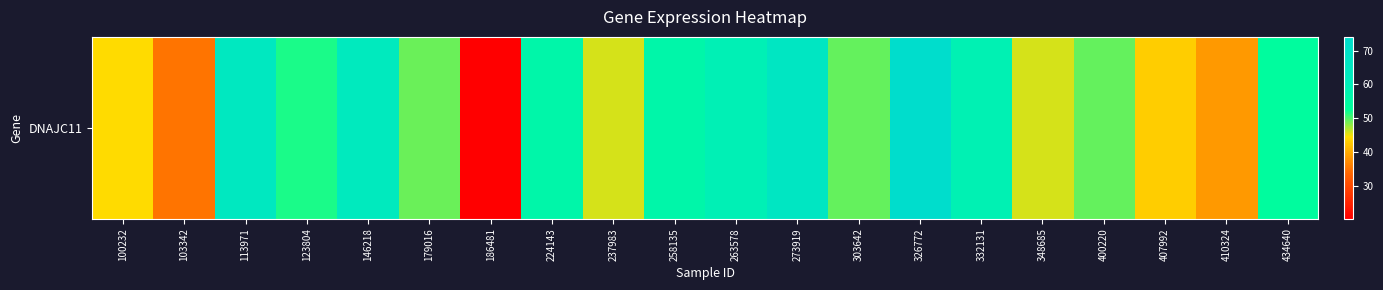

At which category does the chart reach its peak across all series?

326772